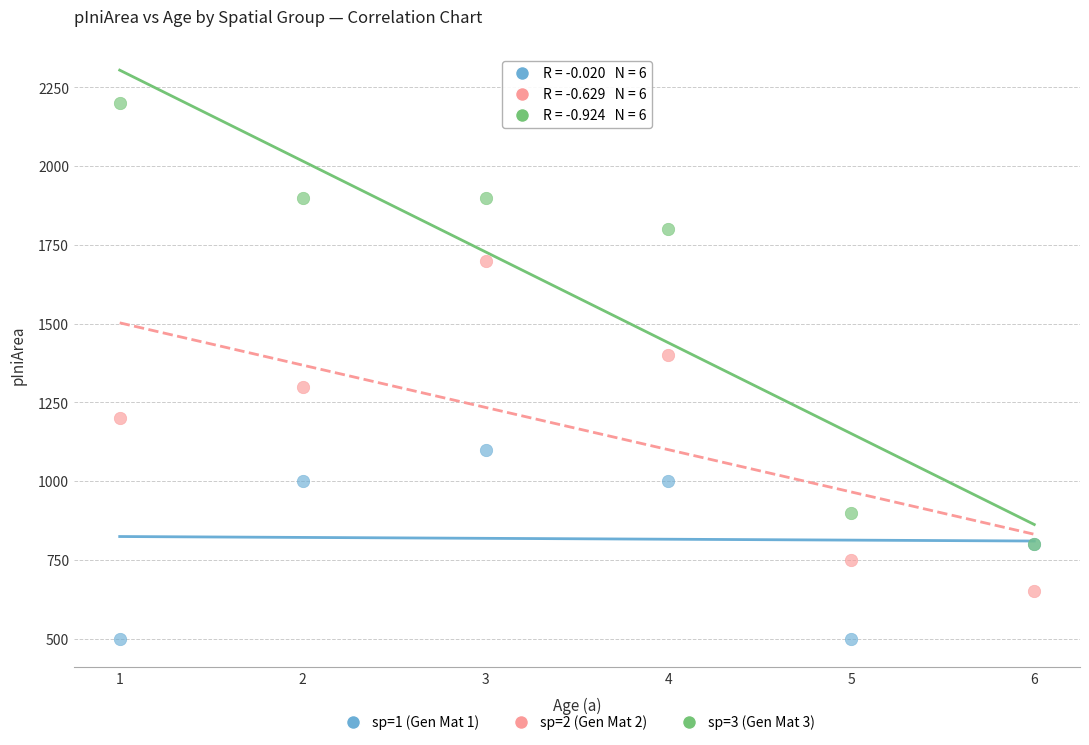

Which series reaches the minimum Y coordinate?

sp=1 (Gen Mat 1)